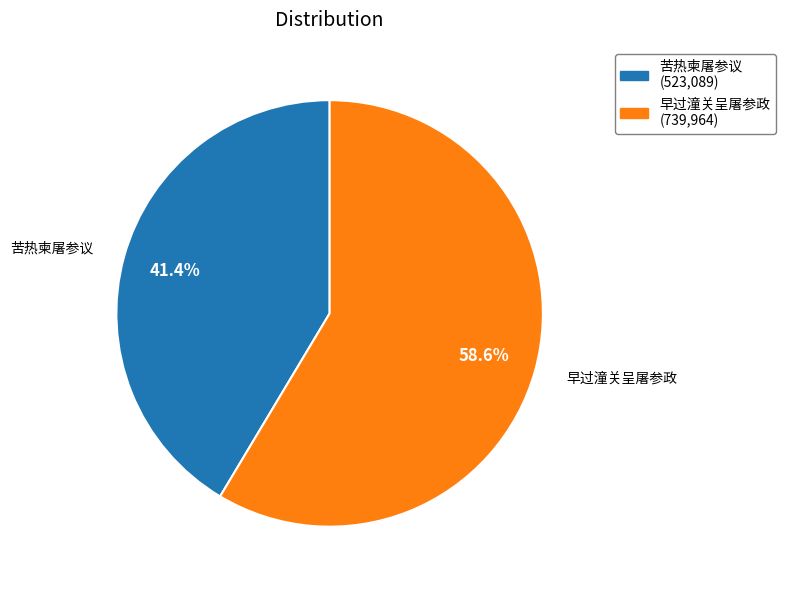

Which slice represents more than half of the pie?

早过潼关呈屠参政